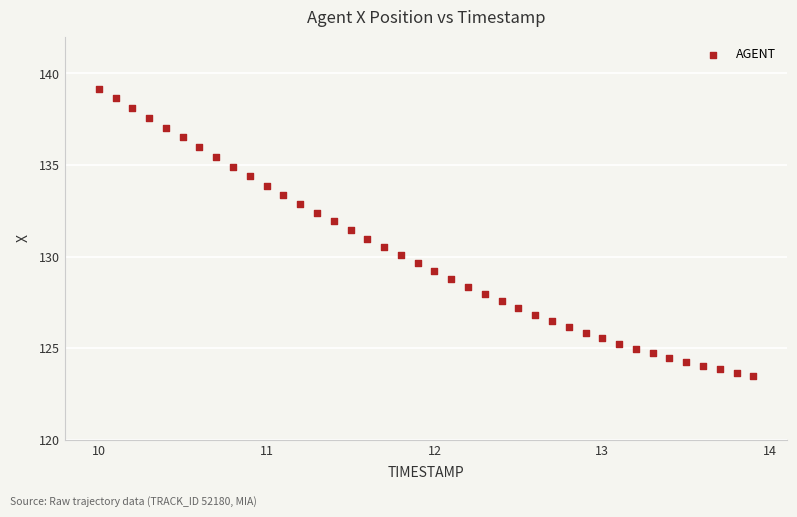

What is the range of Y values (max minus min)?

15.7